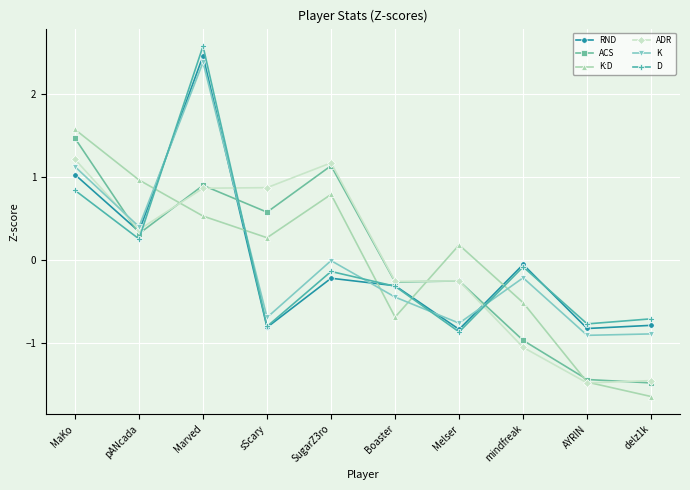

What is the label of the 7th point from the right?

sScary